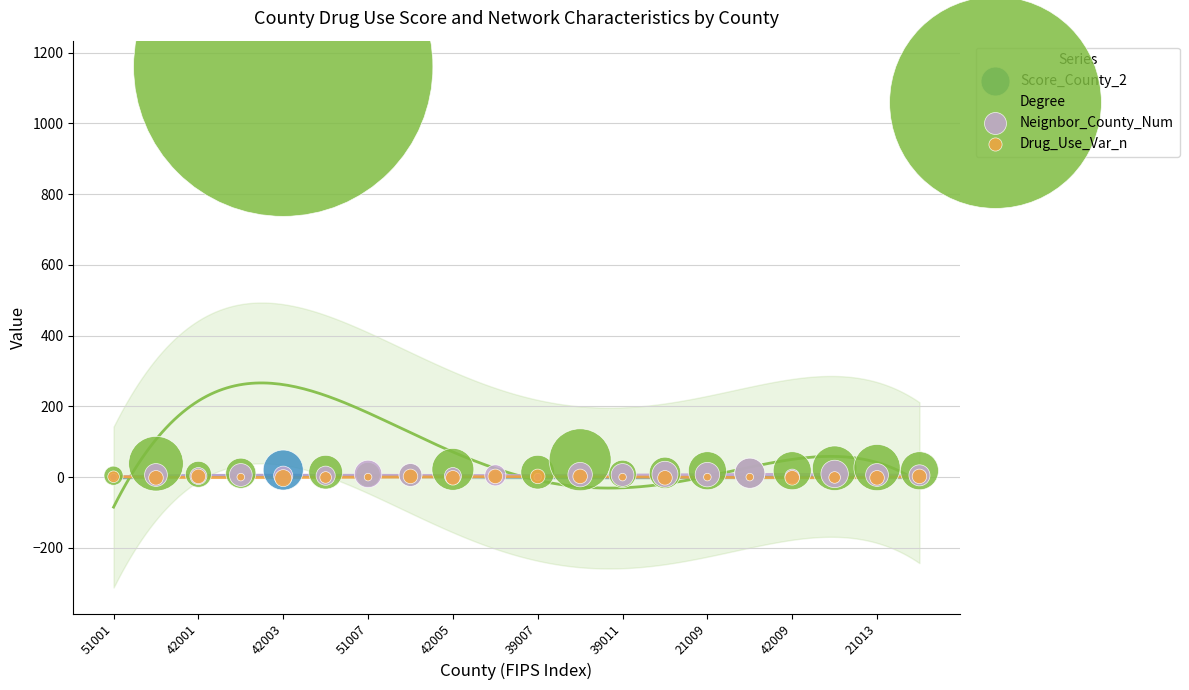

What are all the series names shown in the legend?

Score_County_2, Degree, Neignbor_County_Num, Drug_Use_Var_n